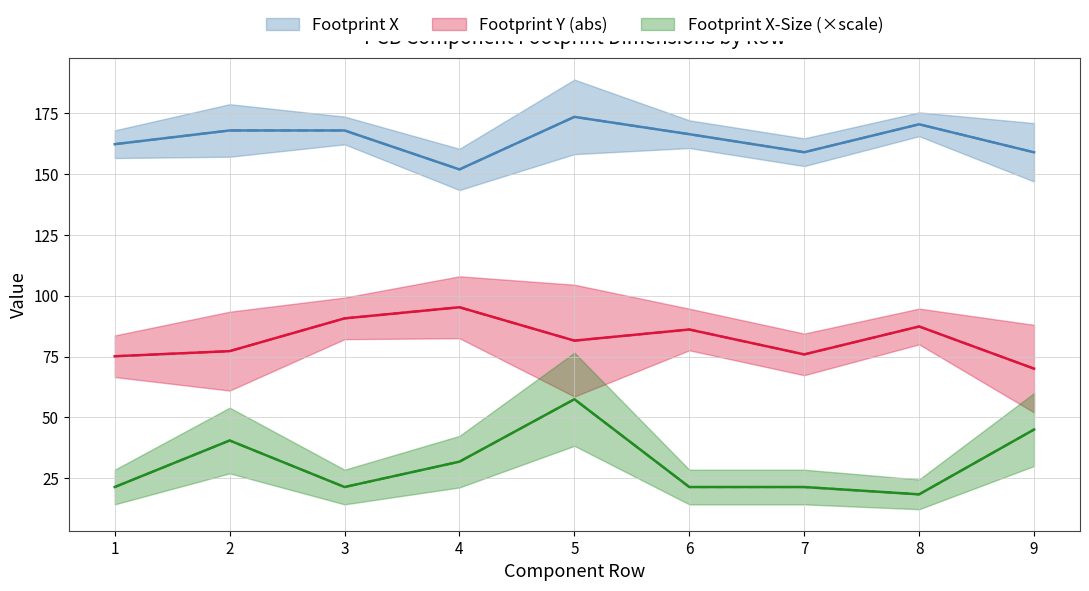

The value of Footprint Y at 7 is 75.9. True or false?

True